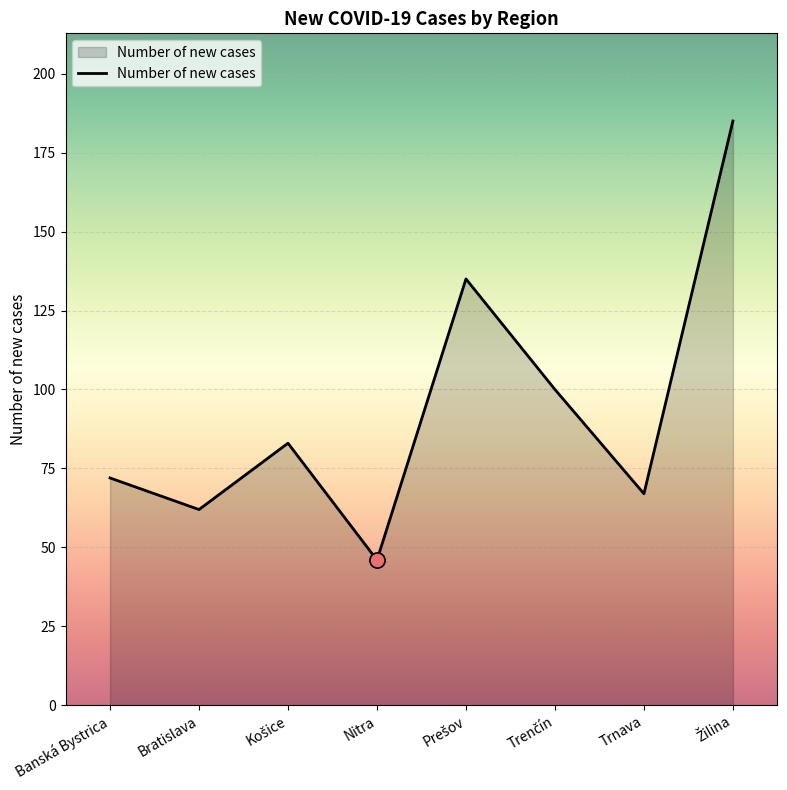

What is the change in value from Nitra to Trnava?

+21